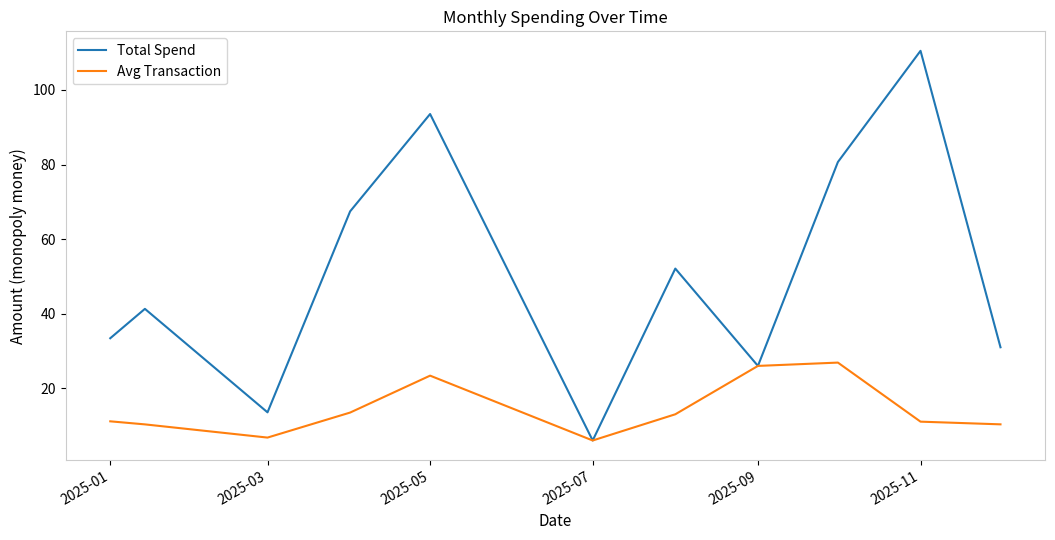

List the series in order of their peak value, lowest first.

Avg Transaction, Total Spend